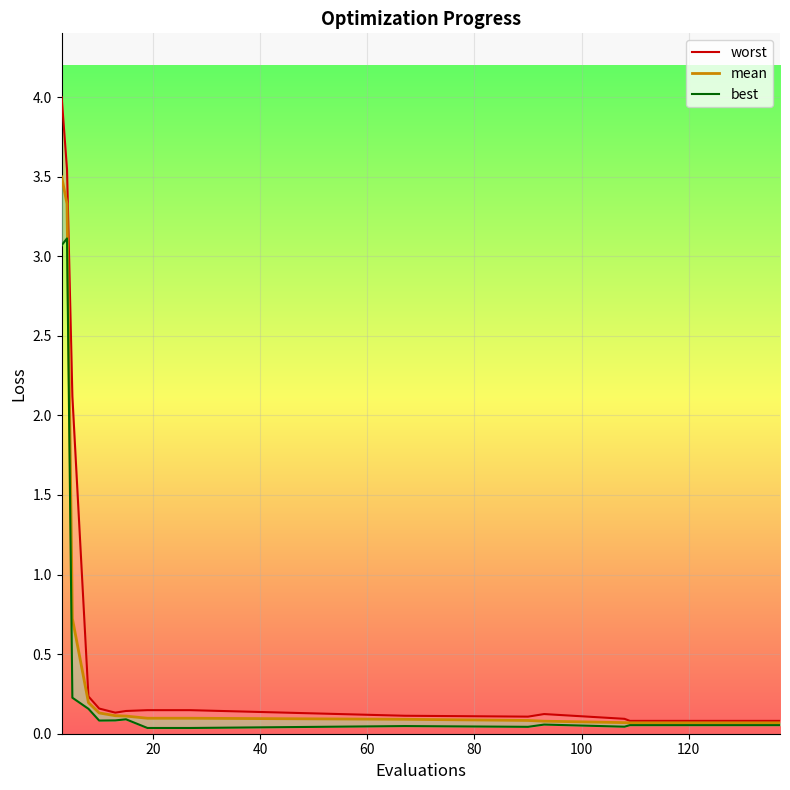

Reading right to left, extract all data points from this chart.

0.1	0.1	0.1	0.1	0.1	0.1	0.1	0.1	0.1	0.1	0.1	0.2	0.7	3.3	3.5